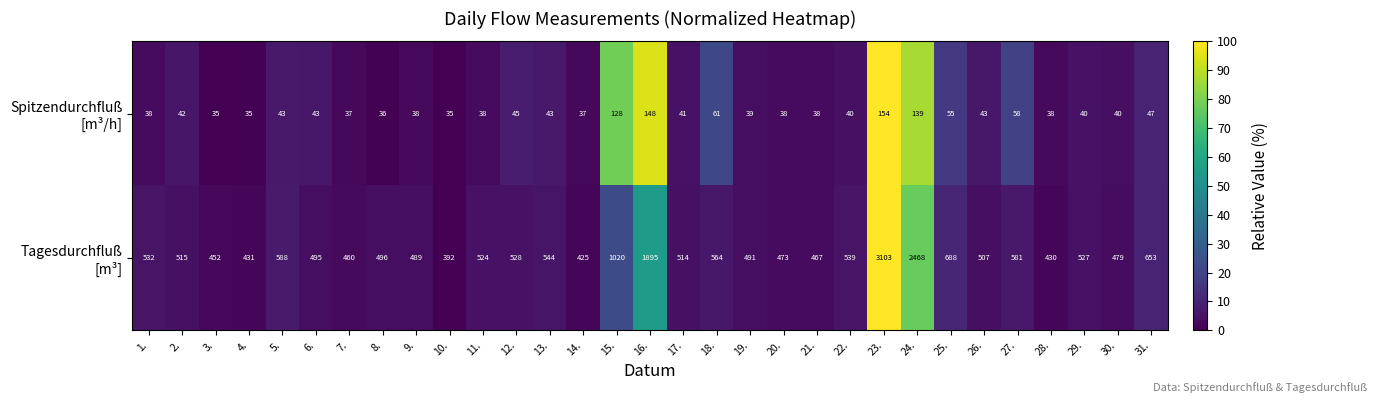

At which category is the sum across all series the highest?

23.